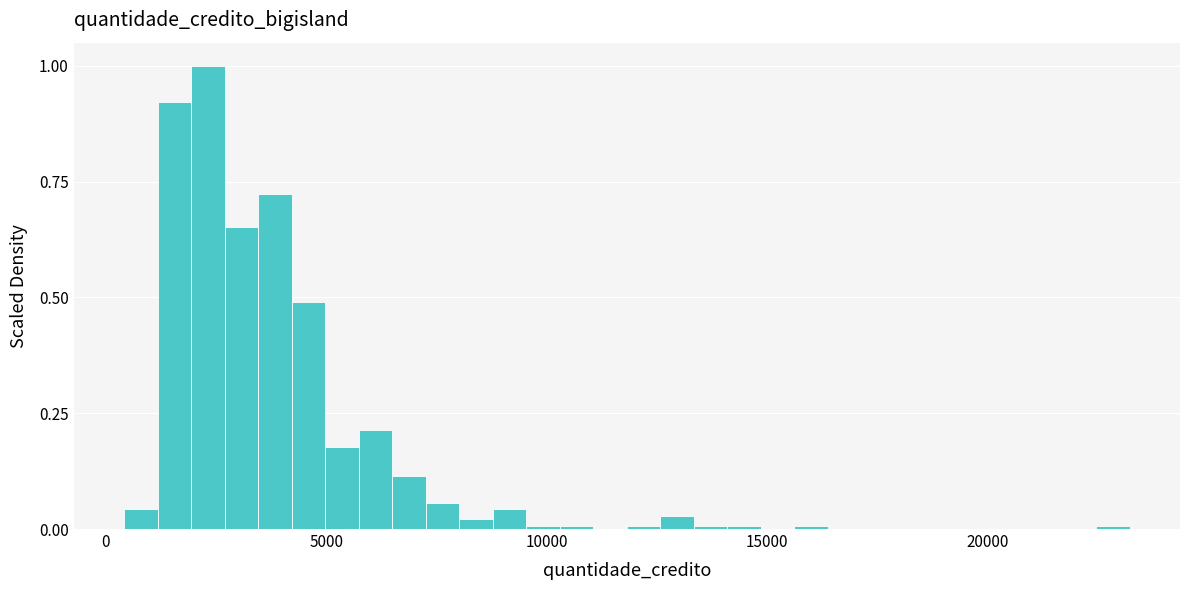

Around what value on the x-axis is the tallest bar? Give the approximate position of its centre, as read against the axis.

2500